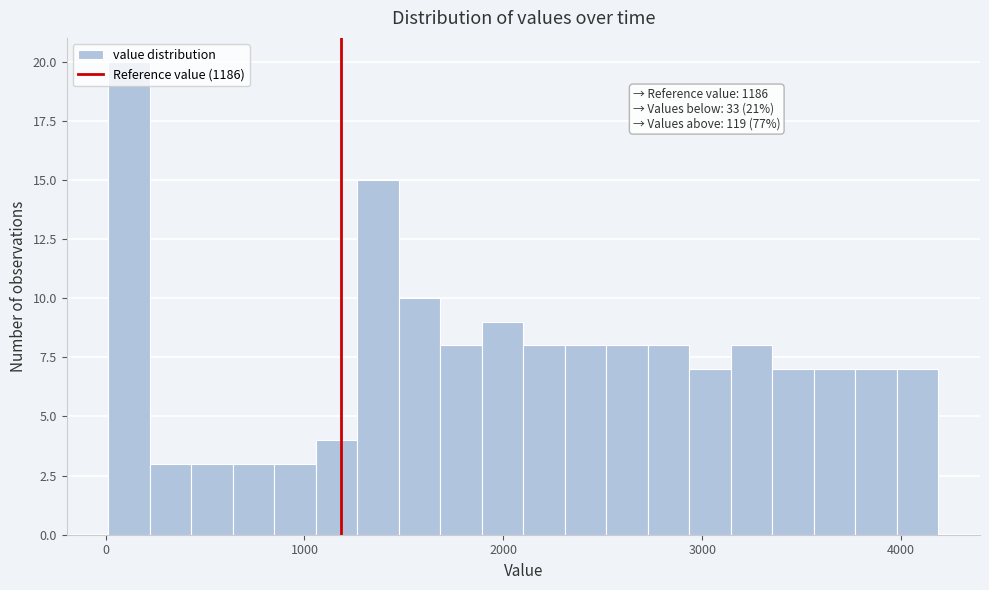

Around what value on the x-axis is the tallest bar? Give the approximate position of its centre, as read against the axis.

100